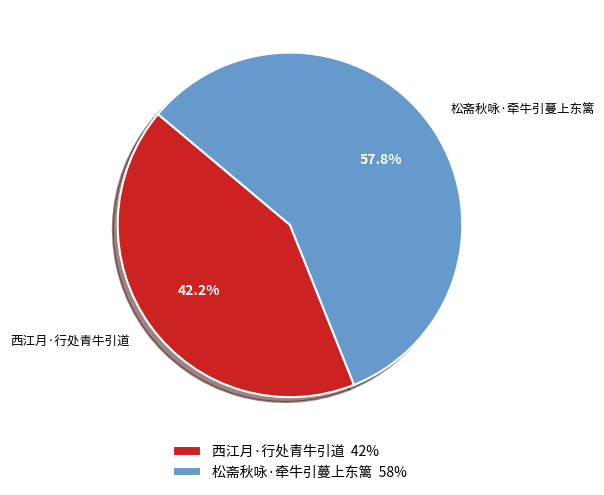

Approximately how many times larger is the value at 西江月·行处青牛引道 compared to 松斋秋咏·牵牛引蔓上东篱?

0.7